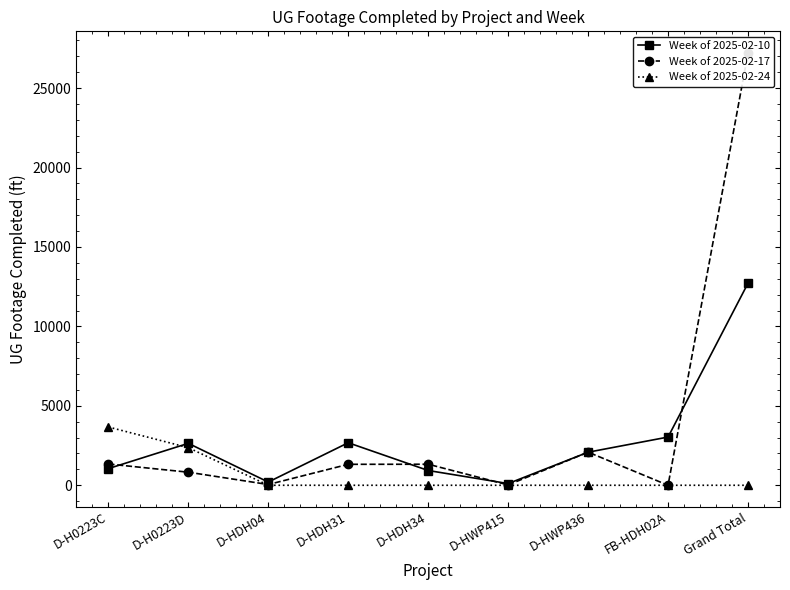

At which category is the sum across all series the highest?

Grand Total